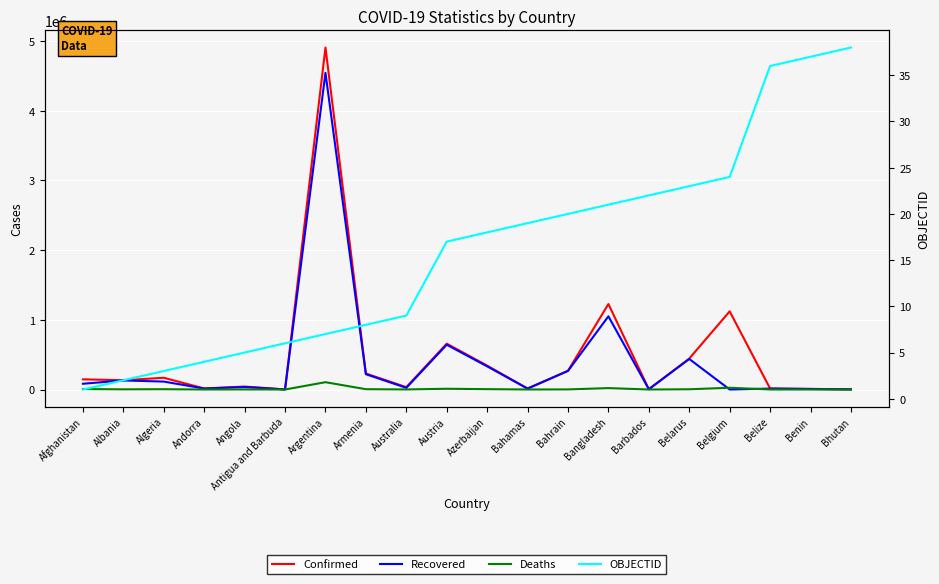

The value of OBJECTID at Australia is 9. True or false?

True